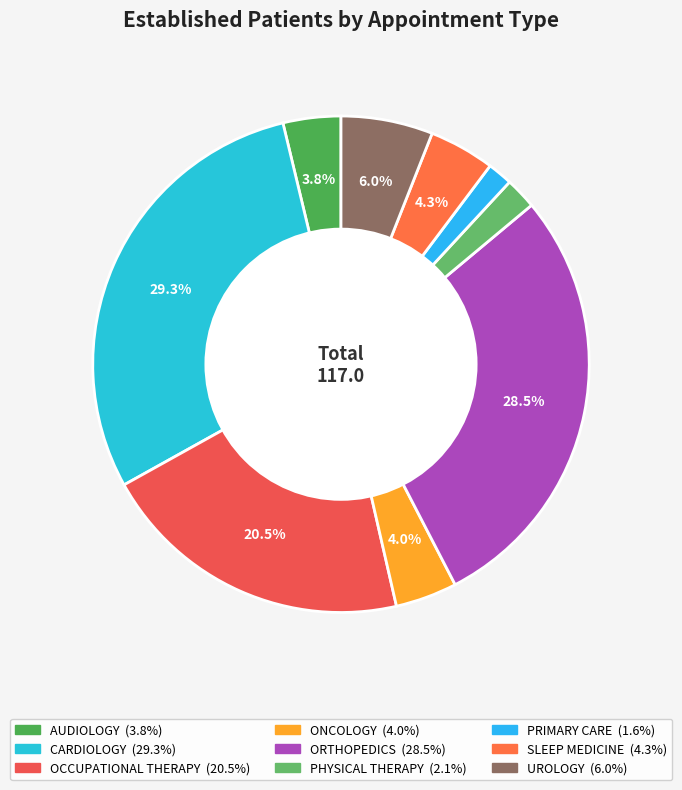

Which slice is the largest?

CARDIOLOGY